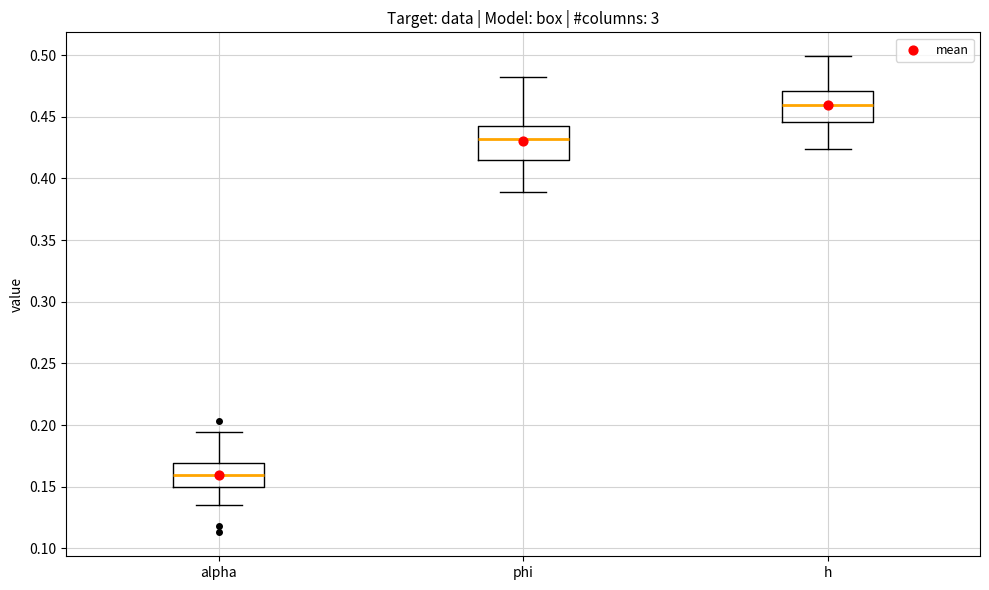

Reading left to right, transcribe this box plot: for each box, give where its median line is, the range the box spans, and where its two whiskers end, as read against the y-axis. The values are not printed on the chart, so give them approximately, as read against the axis.

alpha: median 0.160, box 0.150 to 0.170, whiskers 0.135 to 0.195
phi: median 0.430, box 0.415 to 0.440, whiskers 0.390 to 0.480
h: median 0.460, box 0.445 to 0.470, whiskers 0.425 to 0.500